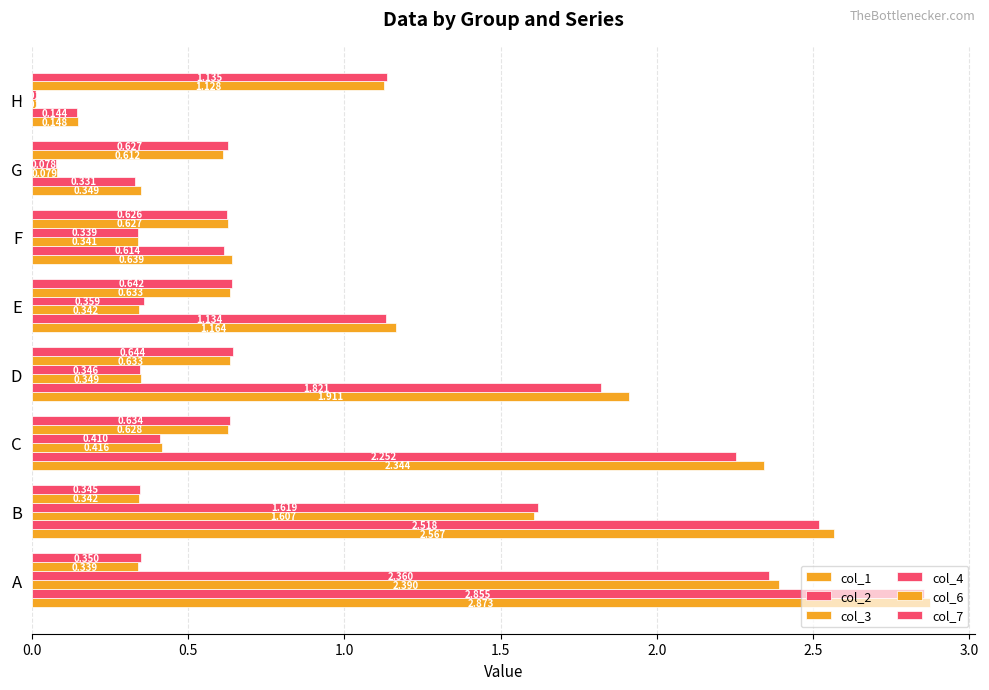

How many distinct data groups are displayed?

6